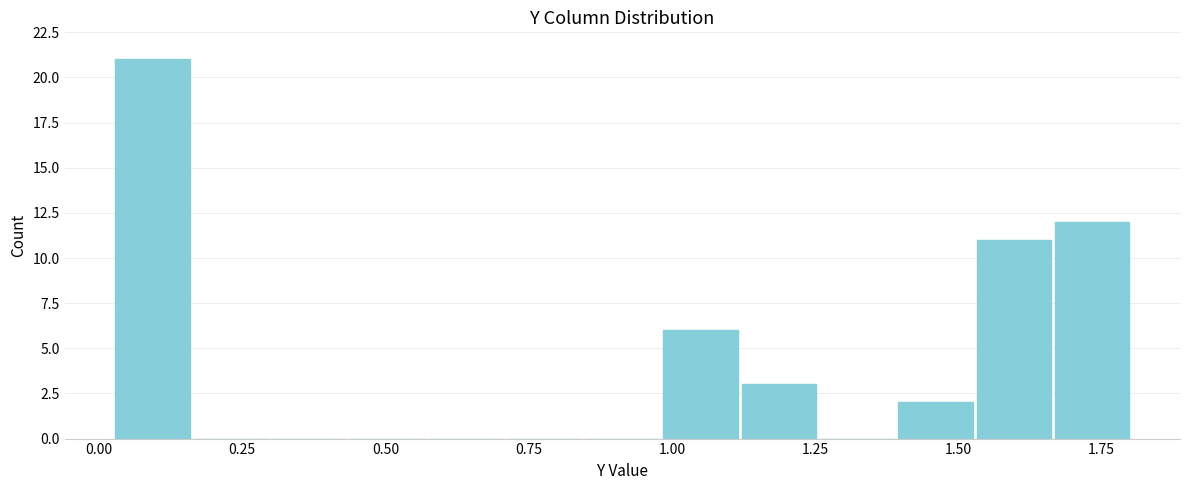

Read against the x-axis, roughly where is the centre of the tallest bar?

0.10